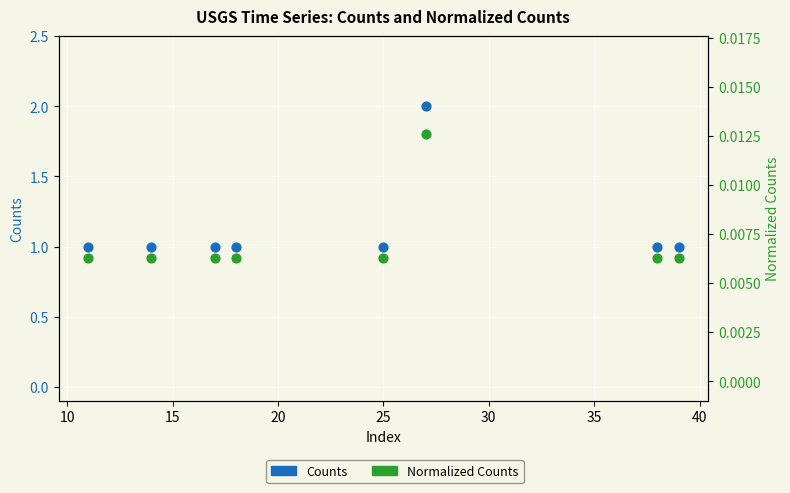

What are all the series names shown in the legend?

Counts, Normalized_Counts